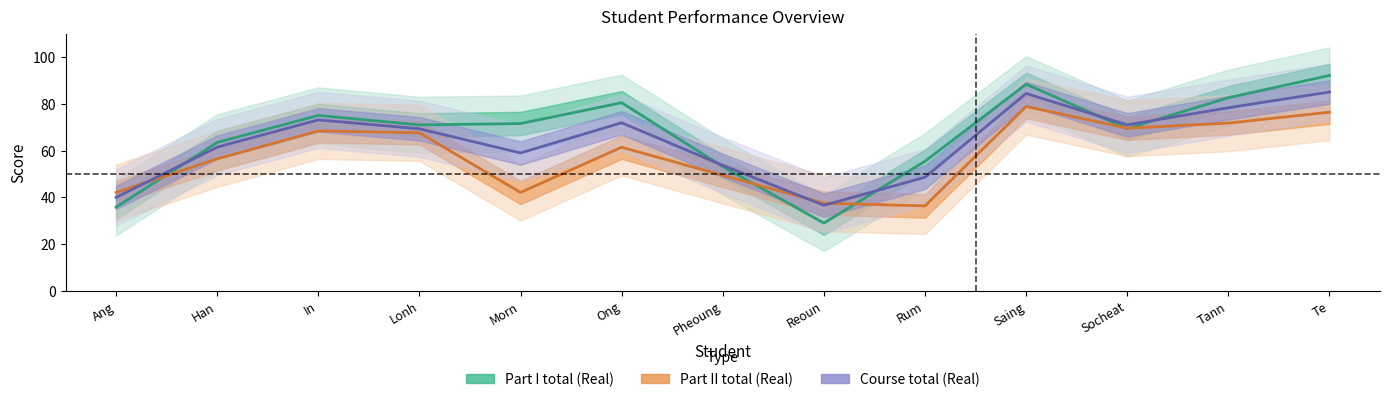

Is the value of Part I total (Real) at Pheoung greater than the value of Part II total (Real) at Tann?

No